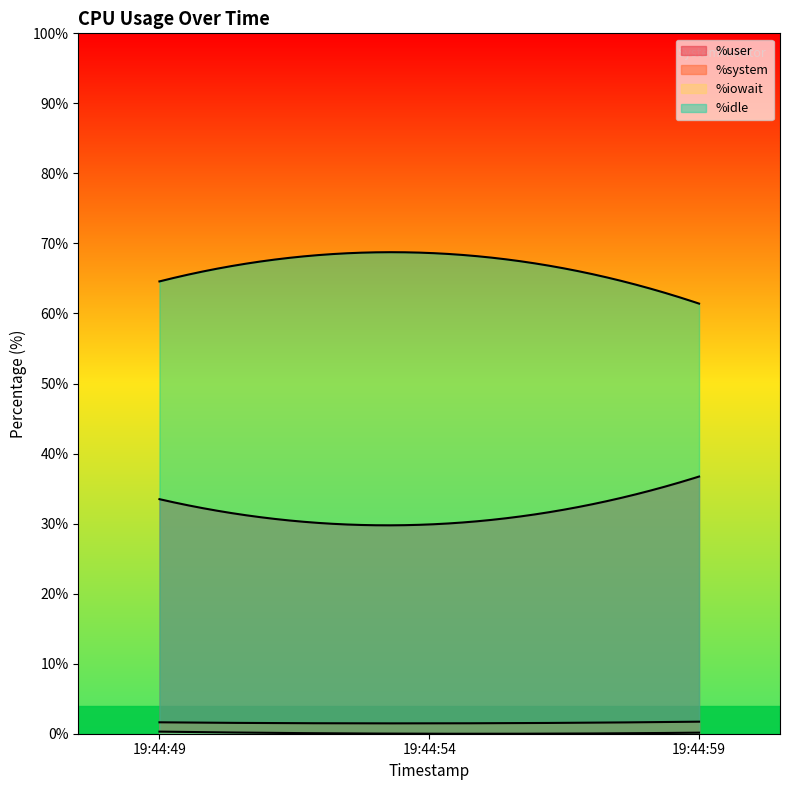

Which series has the largest total across all categories?

%idle